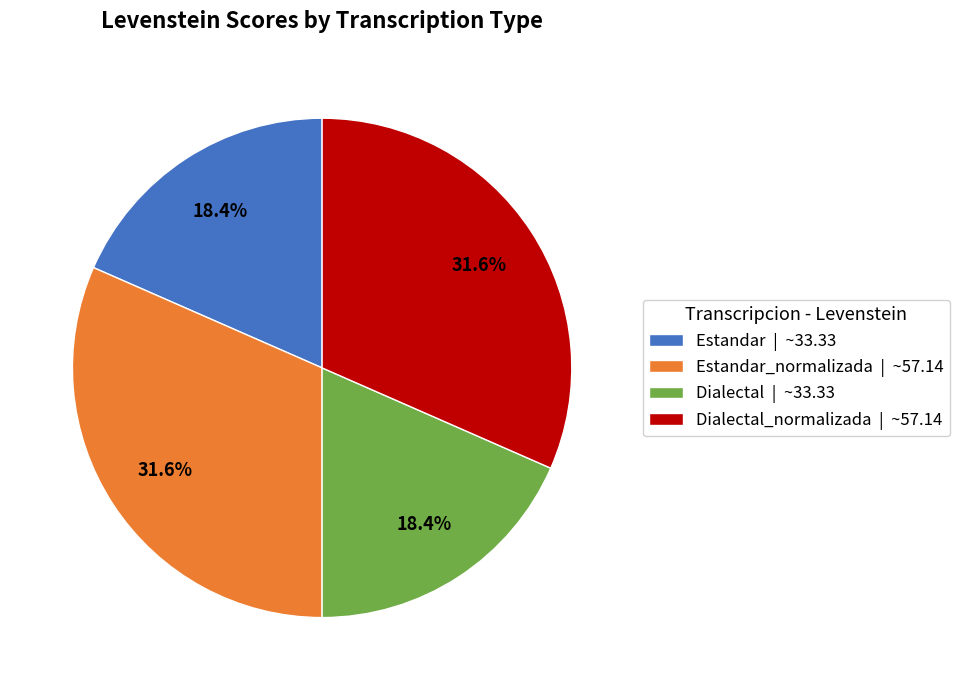

Is there a majority slice in this chart?

No